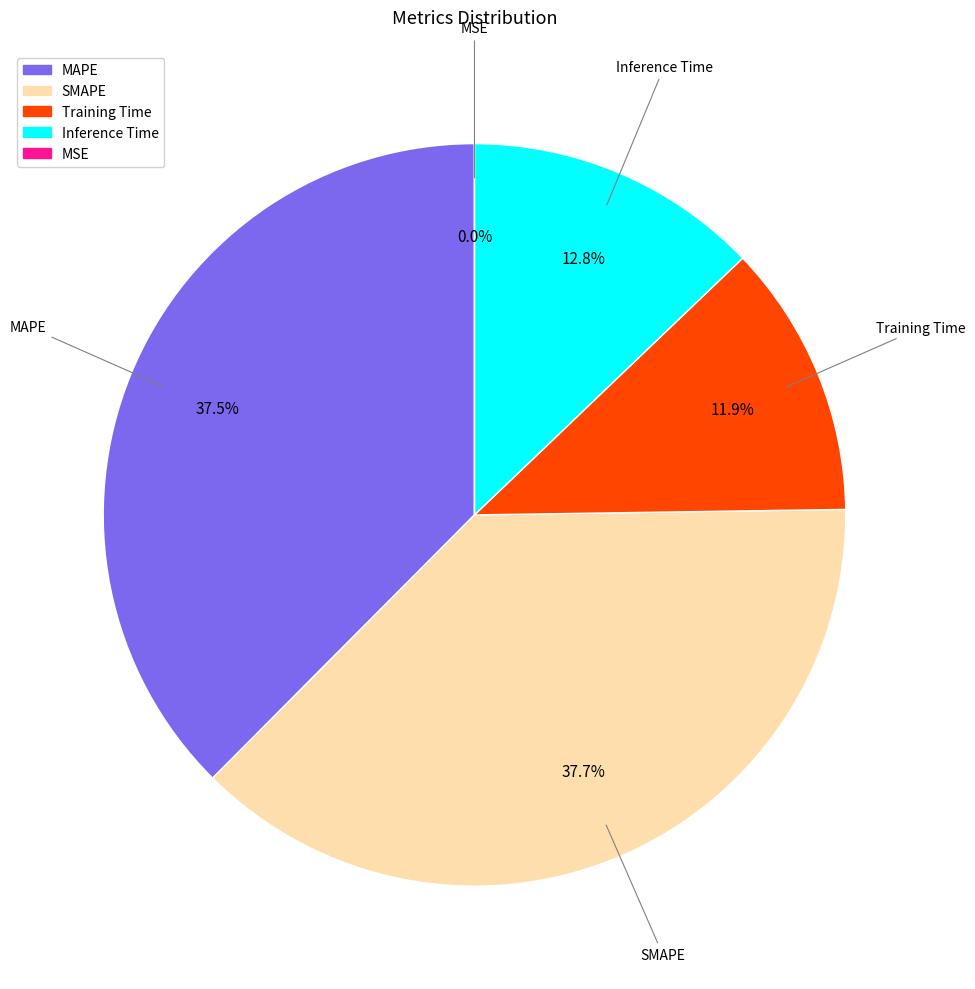

To the nearest percent, what percentage of the pie is Training Time?

12%